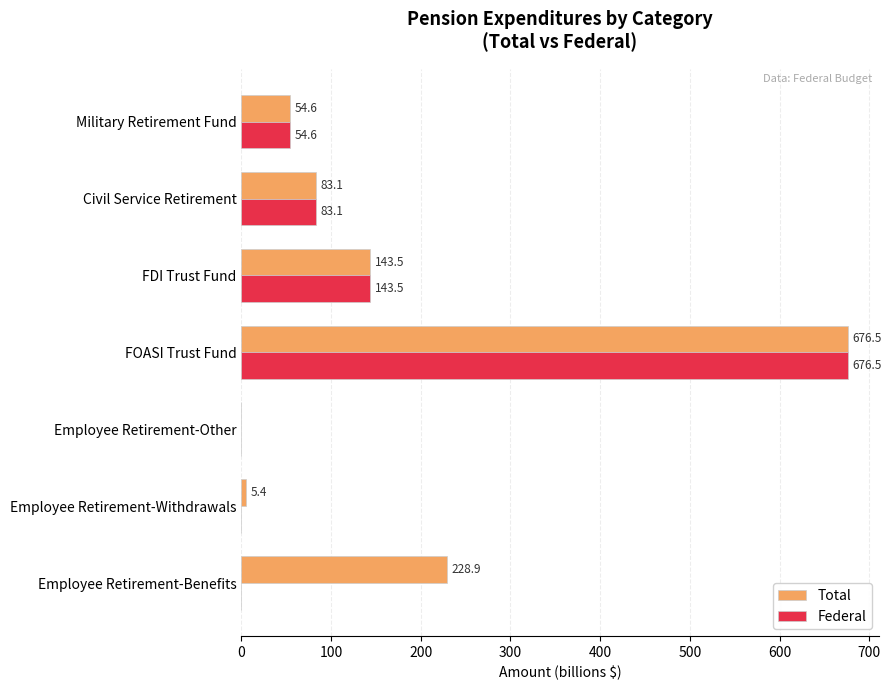

What is the sum of all Federal values?

957.7